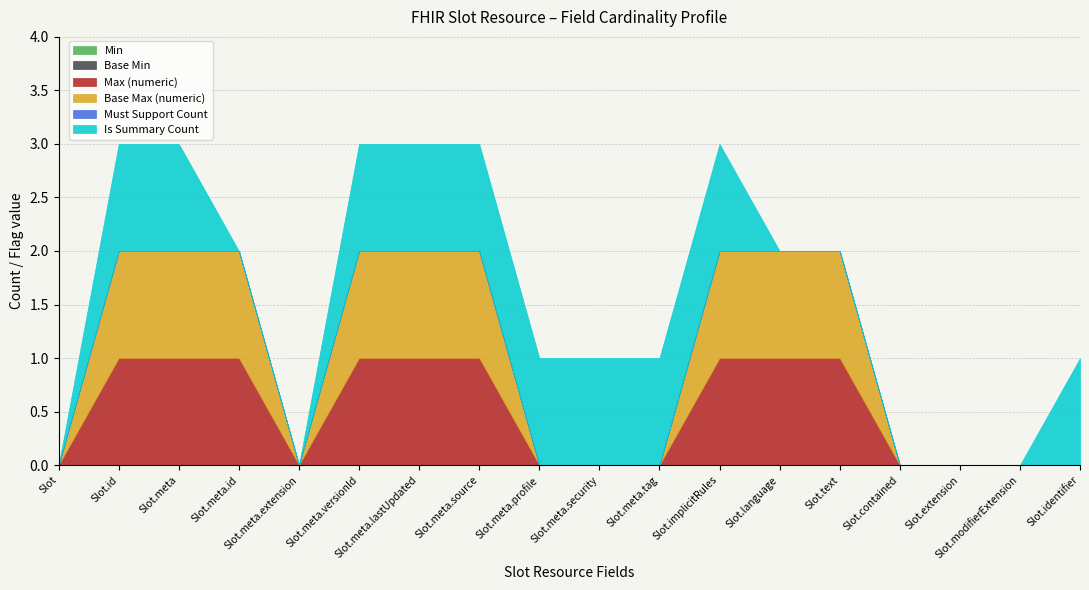

At how many categories does at least one series exceed 0?

13